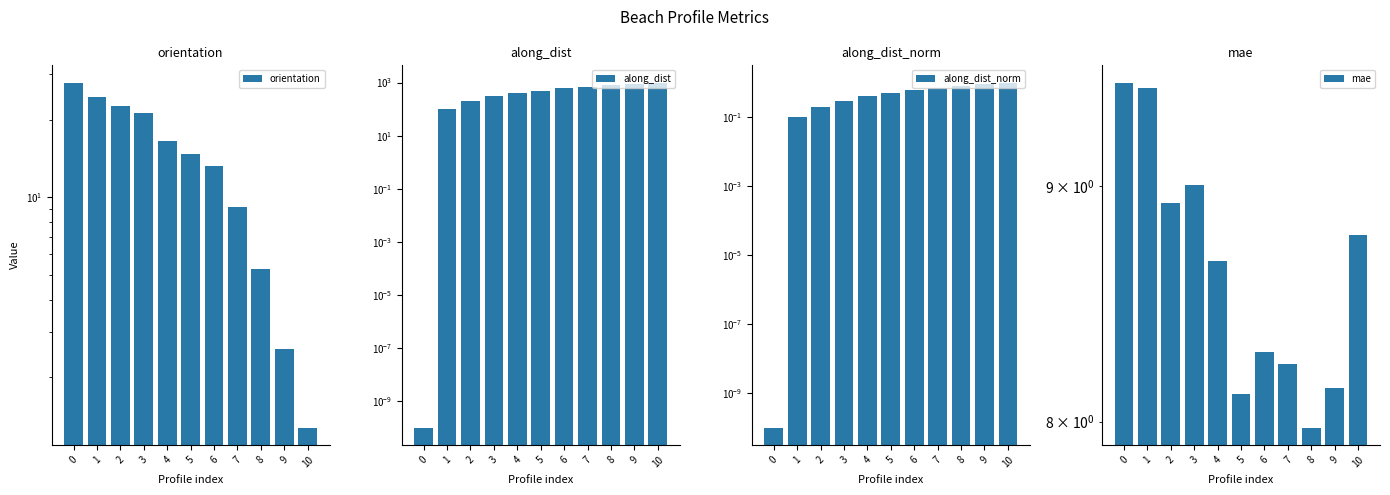

At how many categories does at least one series exceed 171?

9